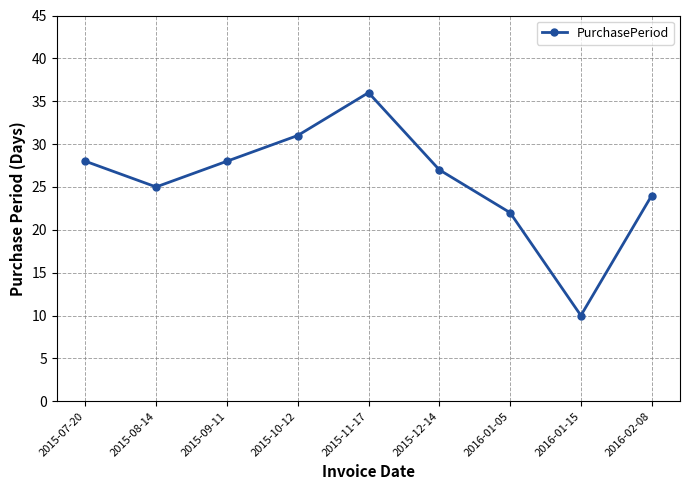

How many data points are less than 27?

4